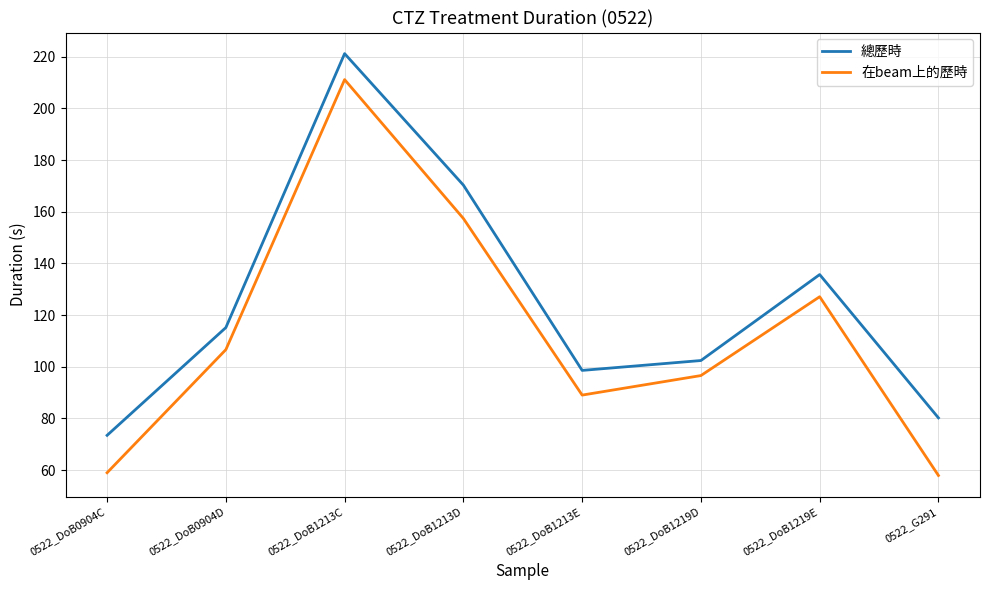

At which category does the chart reach its peak across all series?

0522_DoB1213C